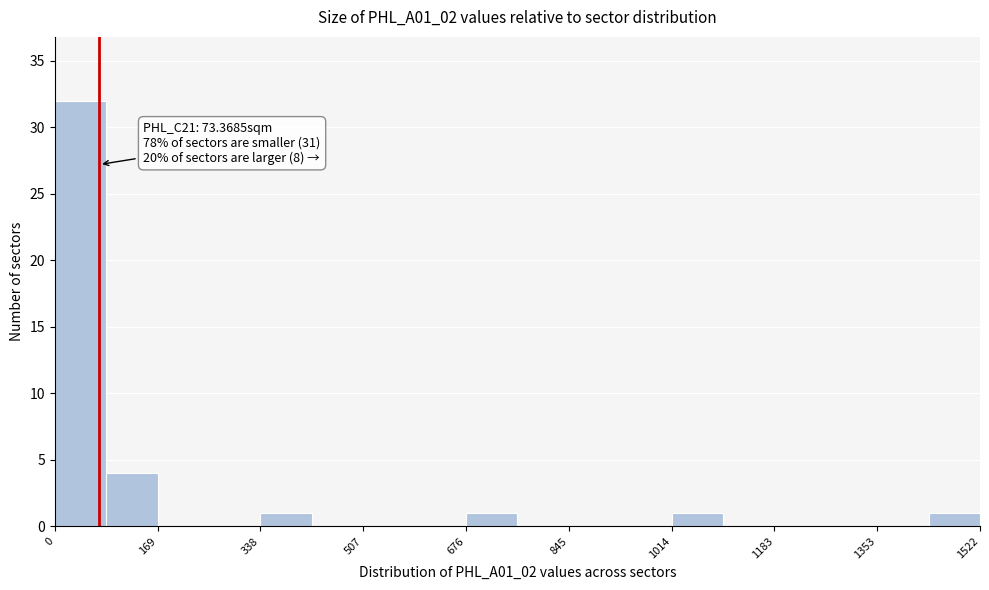

Over which range of the x-axis is the bar tallest?

0 to 80